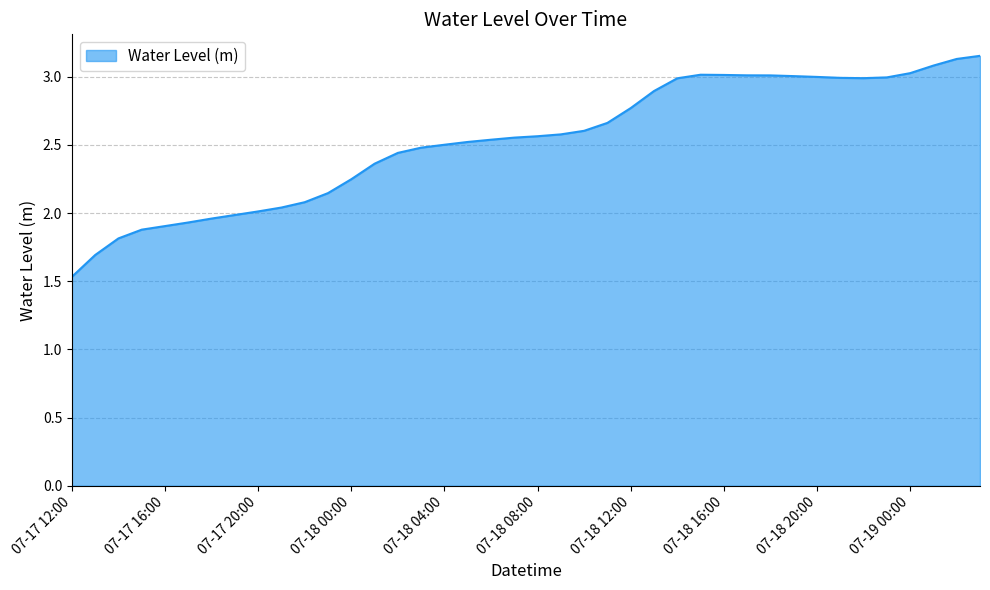

What is the smallest value displayed?

1.5